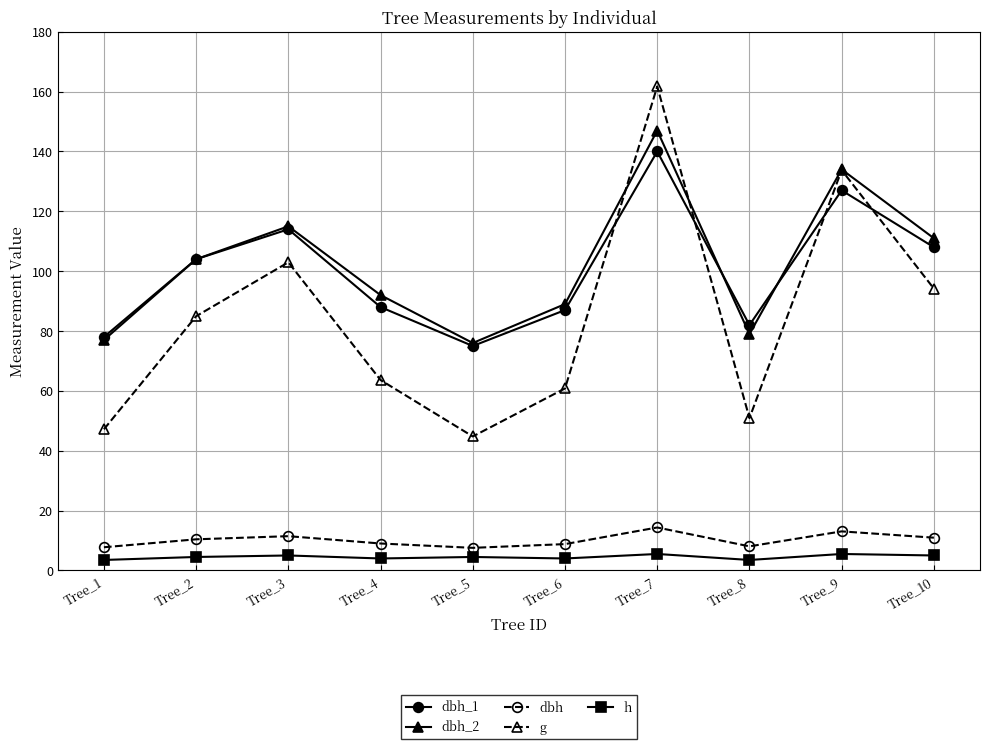

Is it true that dbh_1 equals 140.0 at Tree_7?

True